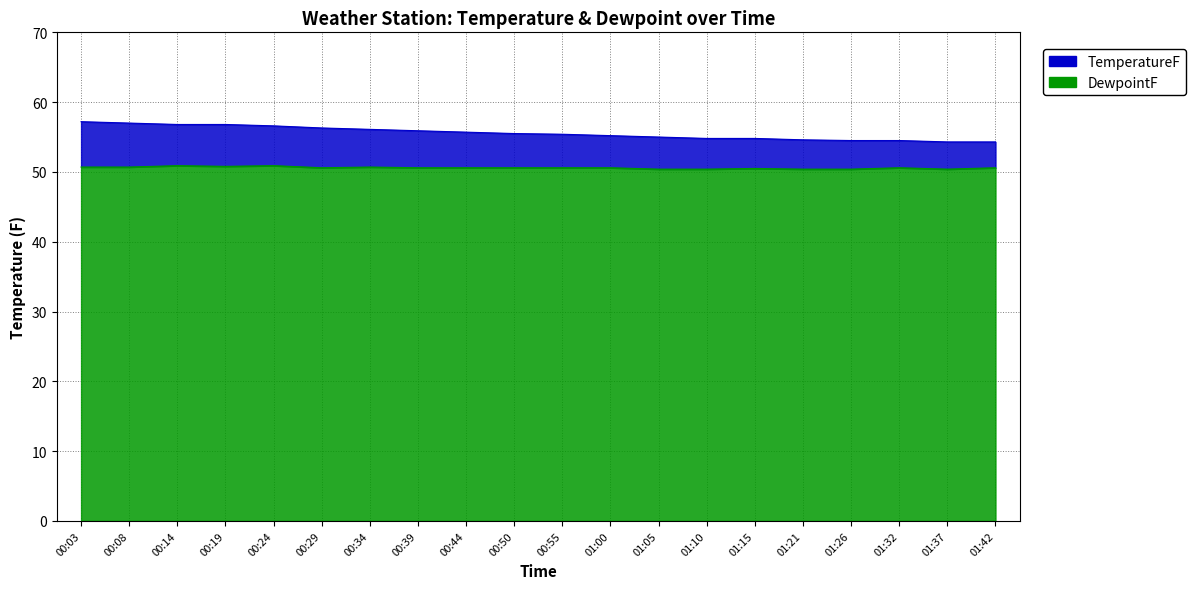

At which category is the sum across all series the highest?

00:03